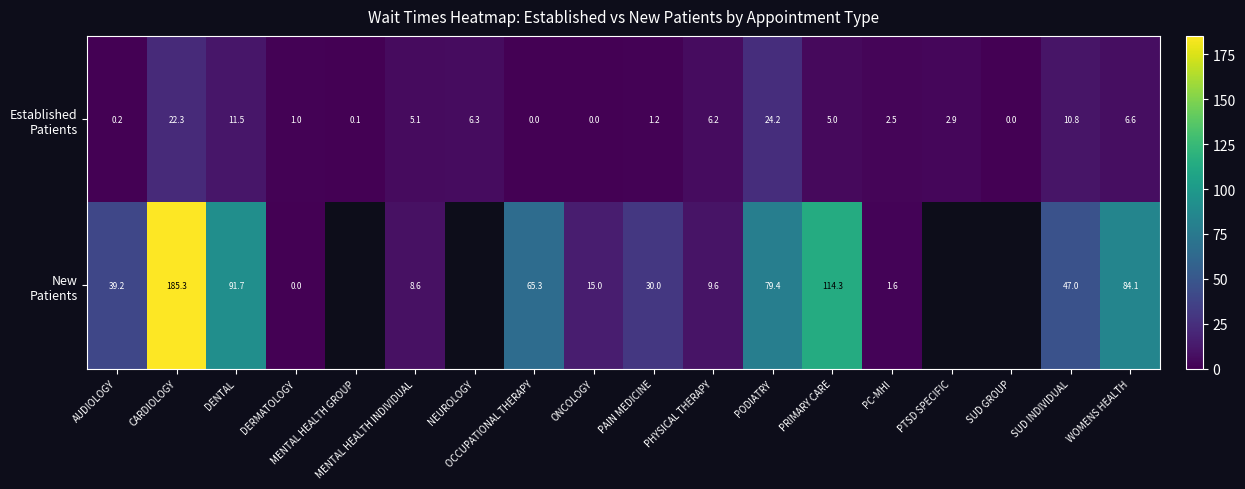

What is the spread (max minus min) of values at MENTAL HEALTH INDIVIDUAL?

3.5